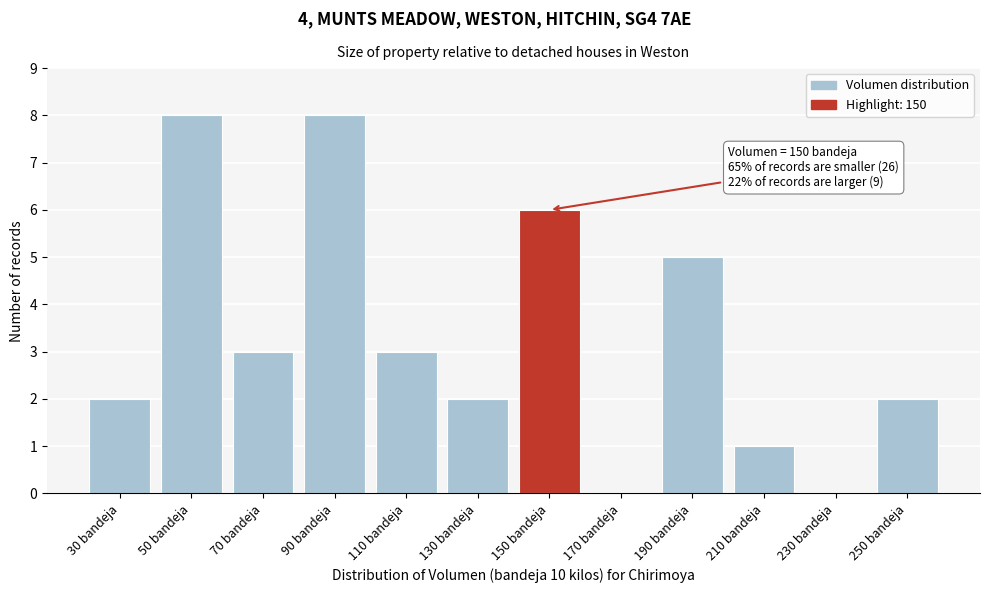

Reading left to right, extract all data points from this chart.

30 bandeja=2	50 bandeja=8	70 bandeja=3	90 bandeja=8	110 bandeja=3	130 bandeja=2	150 bandeja=6	170 bandeja=0	190 bandeja=5	210 bandeja=1	230 bandeja=0	250 bandeja=2